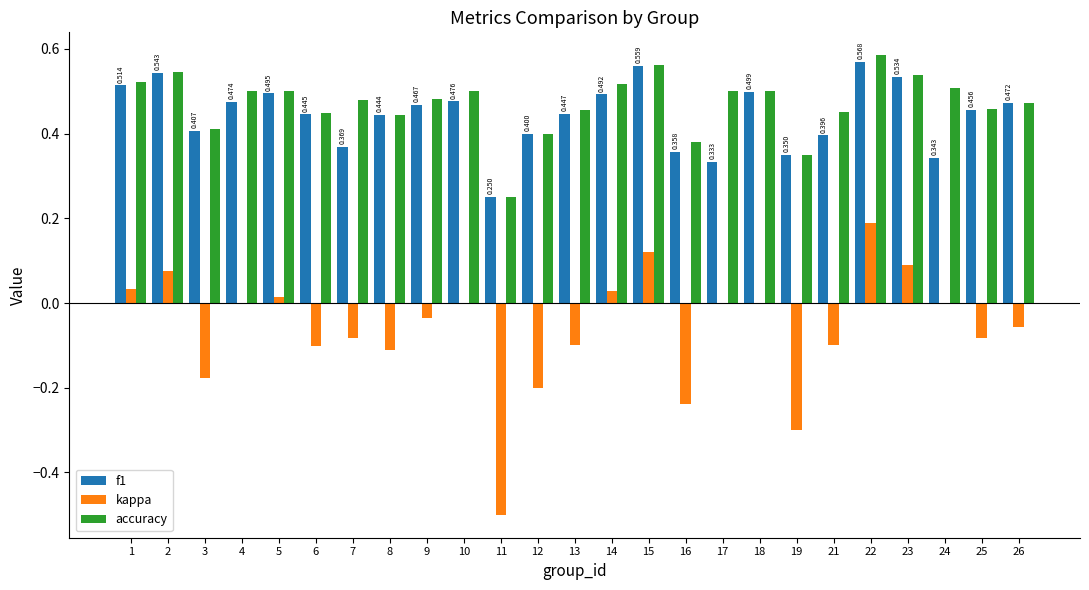

Read the kappa value at 11.

-0.5